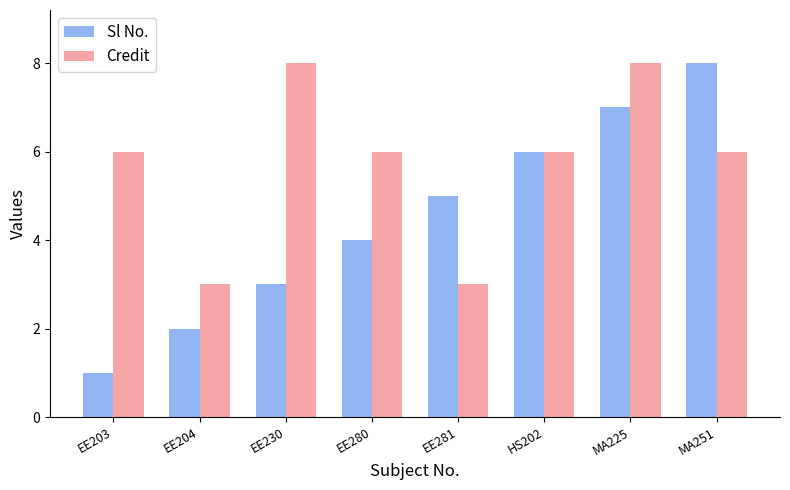

Between EE281 and MA225, which series saw the biggest shift?

Credit